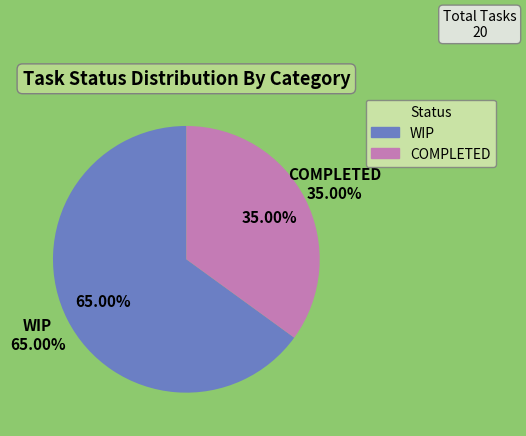

Which has a higher value, COMPLETED or WIP?

WIP